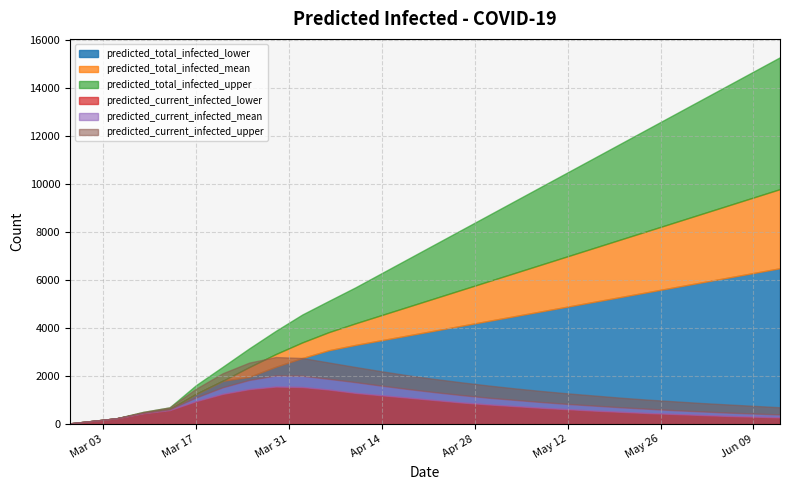

At which label is predicted_current_infected_mean closest to 1029?

2020-05-04